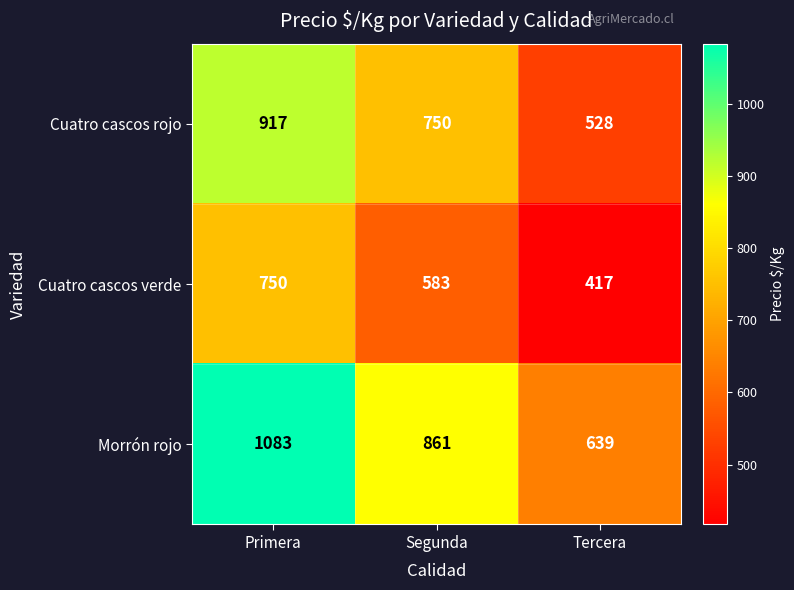

Rank the series at Segunda from lowest to highest value.

Cuatro cascos verde, Cuatro cascos rojo, Morrón rojo